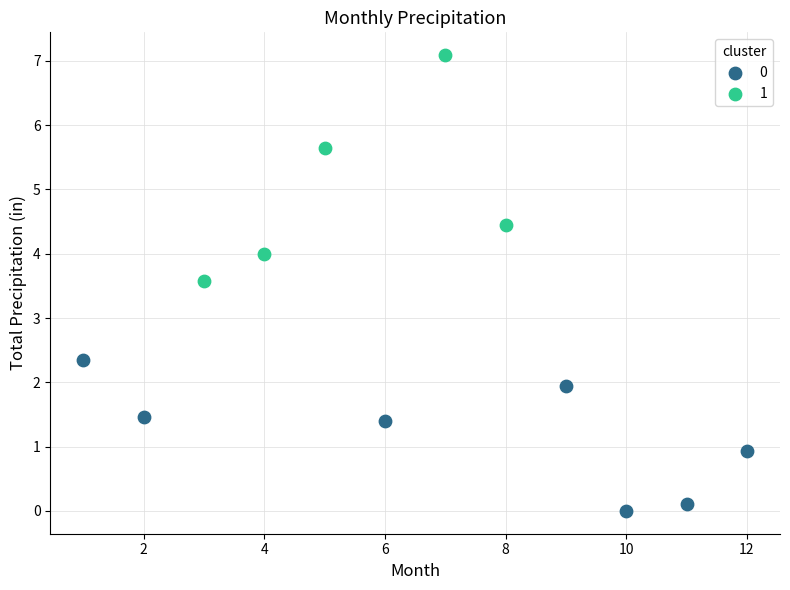

Which series has the largest Y range (max minus min)?

1